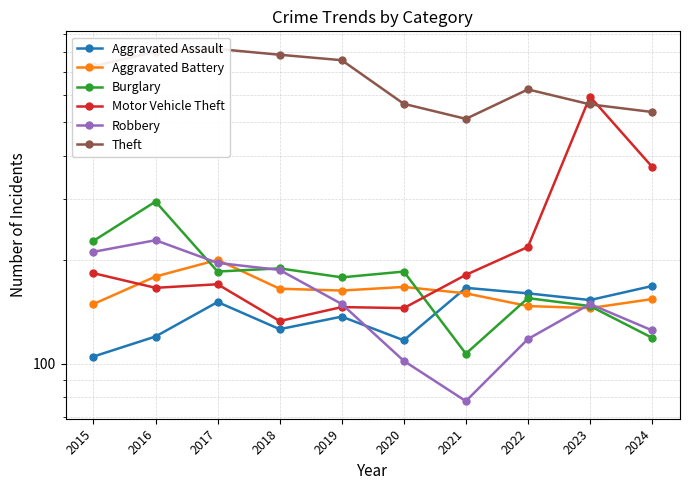

Which series has the largest range (max minus min)?

Motor Vehicle Theft